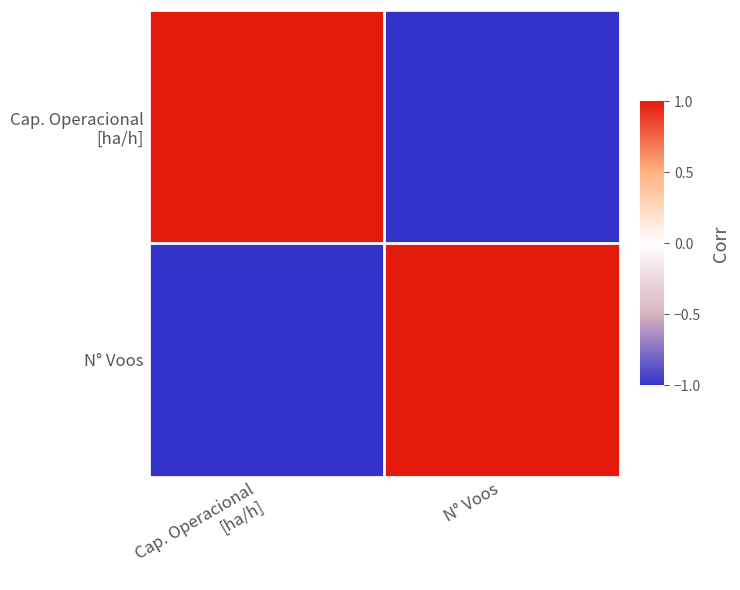

Which category has the highest value across all series?

Cap. Operacional
[ha/h]